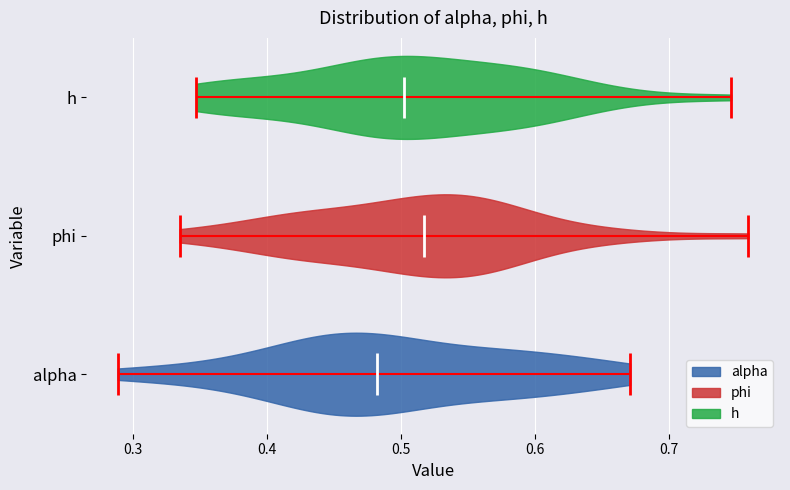

Reading bottom to top, read every violin against the x-axis: where its median line is, and the lowest and highest points it reaches. The values are not printed on the chart, so give them approximately, as read against the axis.

alpha: median line 0.48, lowest point 0.29, highest point 0.67
phi: median line 0.52, lowest point 0.33, highest point 0.76
h: median line 0.50, lowest point 0.35, highest point 0.75